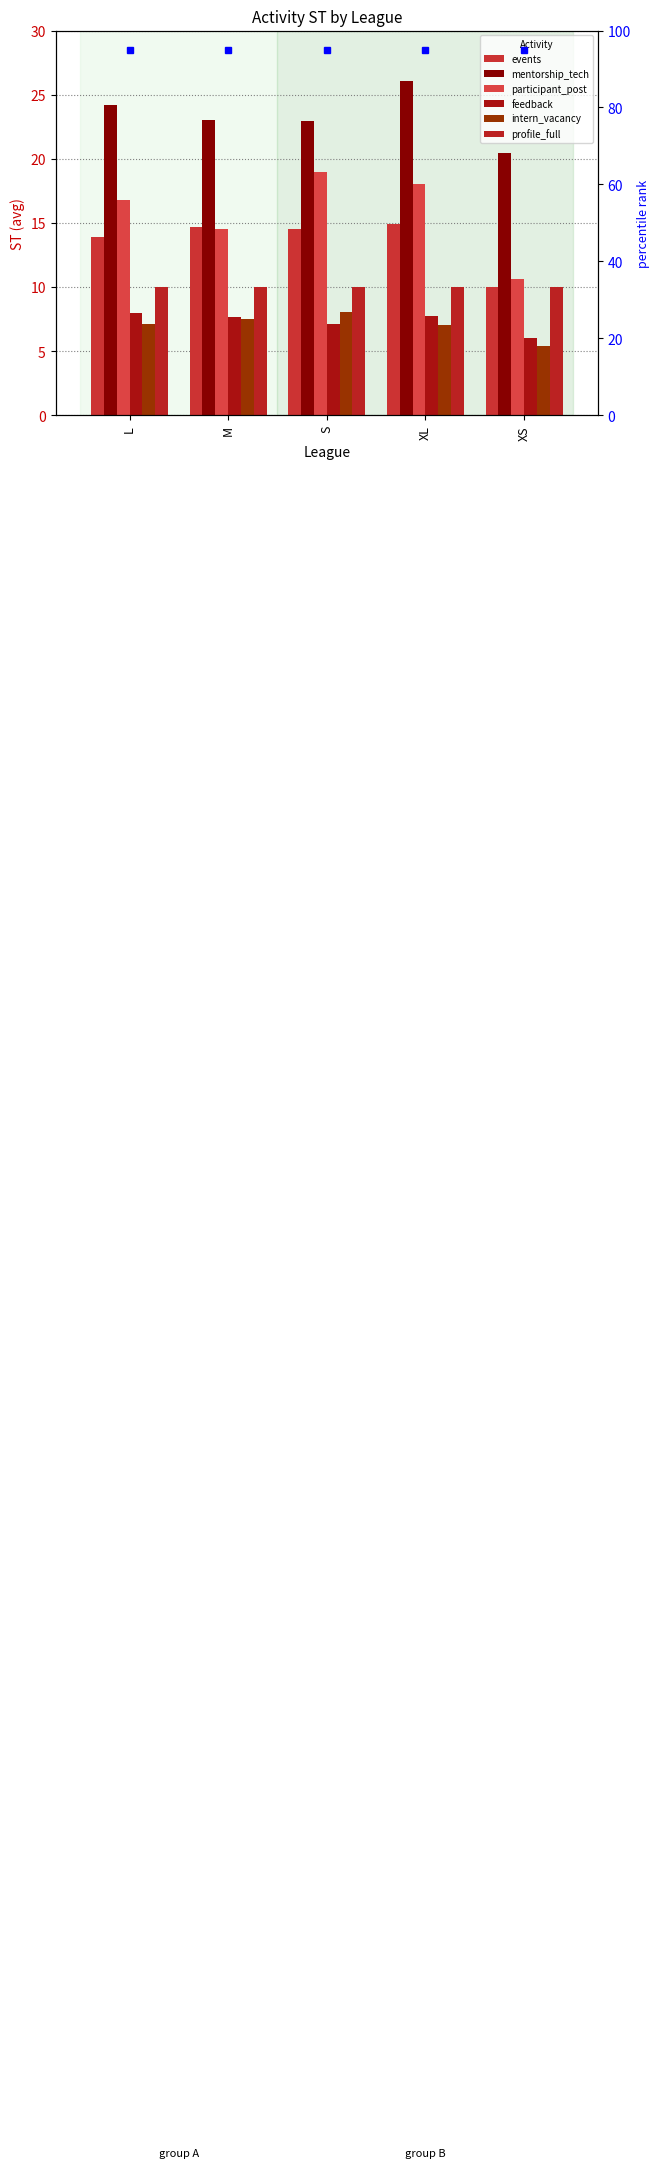

How many bars are there in total?

30